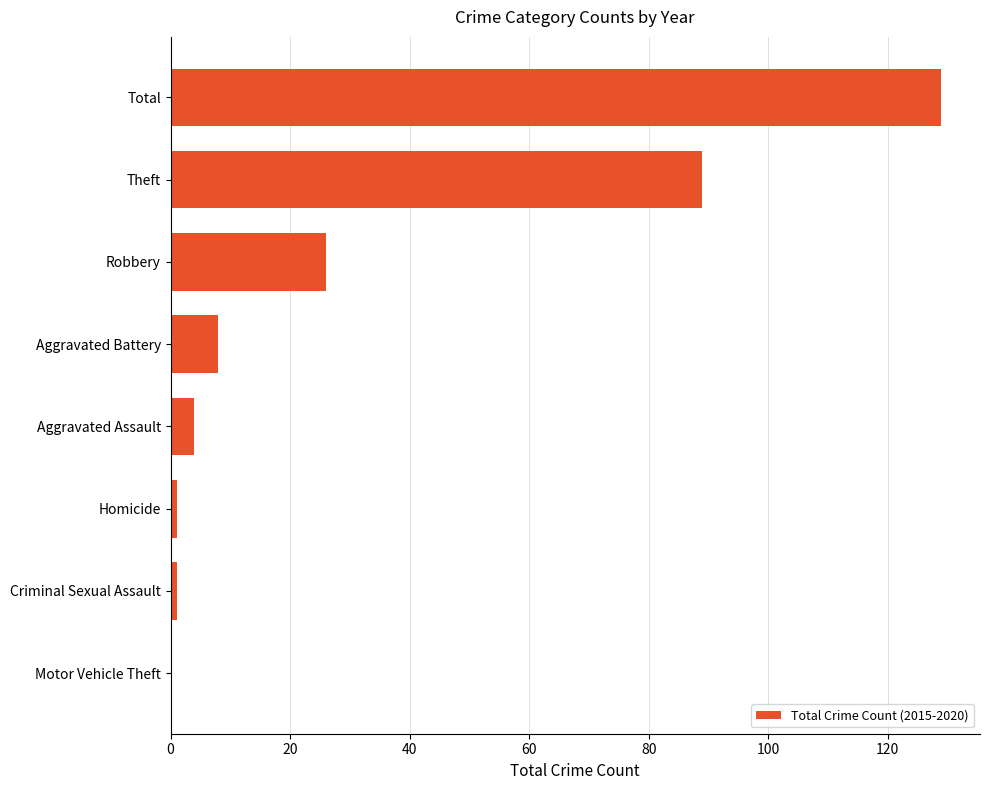

Reading top to bottom, transcribe all the data shown in this chart.

Total=129	Theft=89	Robbery=26	Aggravated Battery=8	Aggravated Assault=4	Homicide=1	Criminal Sexual Assault=1	Motor Vehicle Theft=0